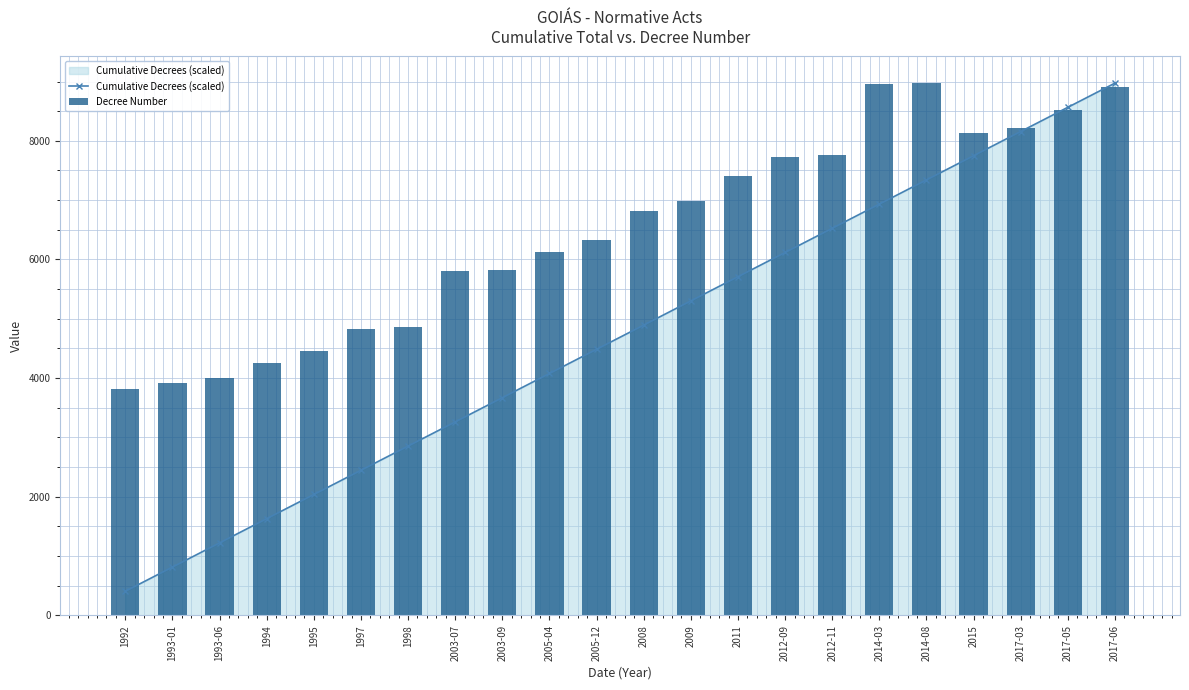

Which has a higher value, 2014-03 or 2003-09?

2014-03